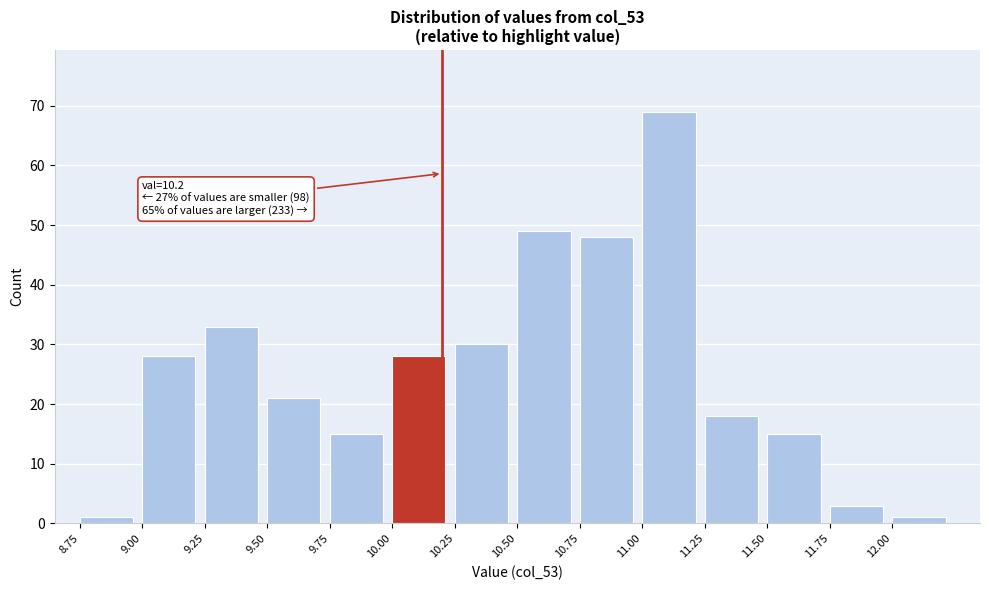

Over which range of the x-axis is the bar tallest?

11.00 to 11.25